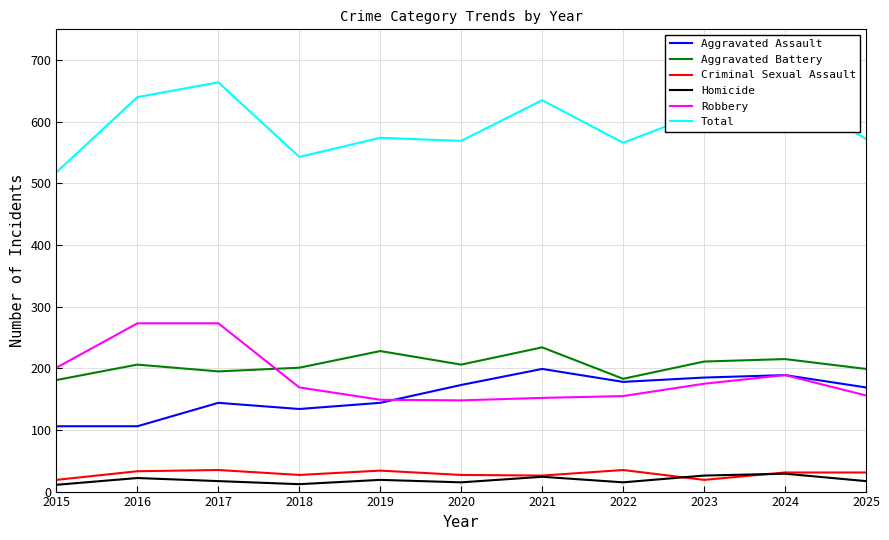

Which series has the largest total across all categories?

Total